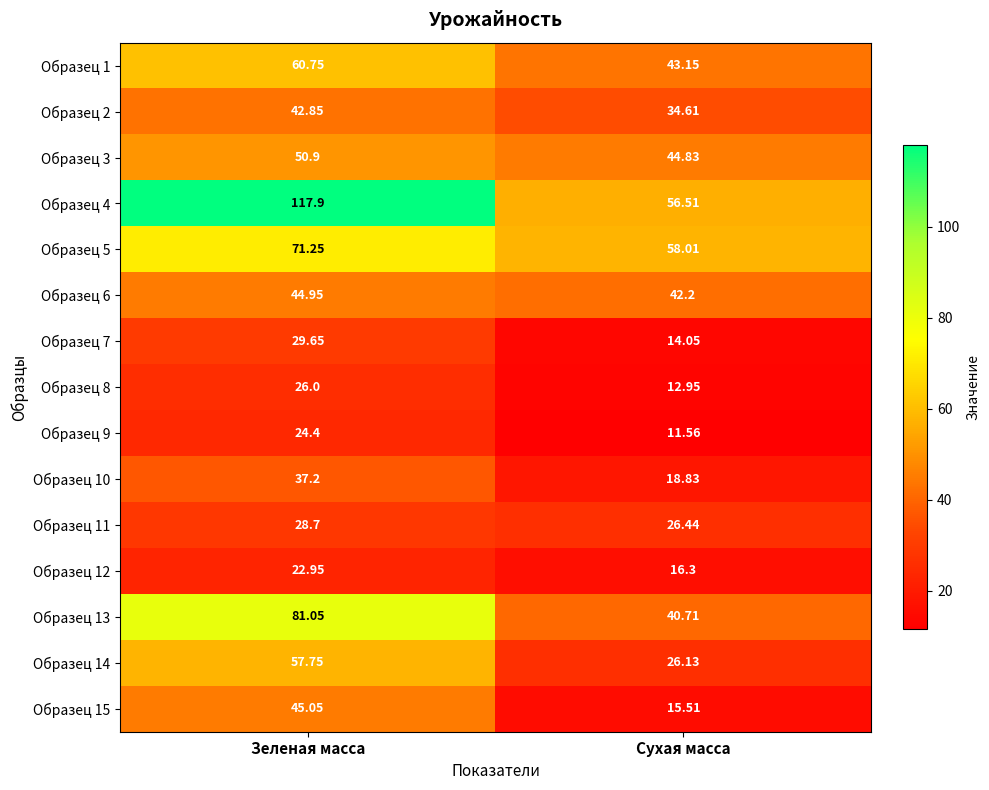

At which category is the sum across all series the highest?

Зеленая масса